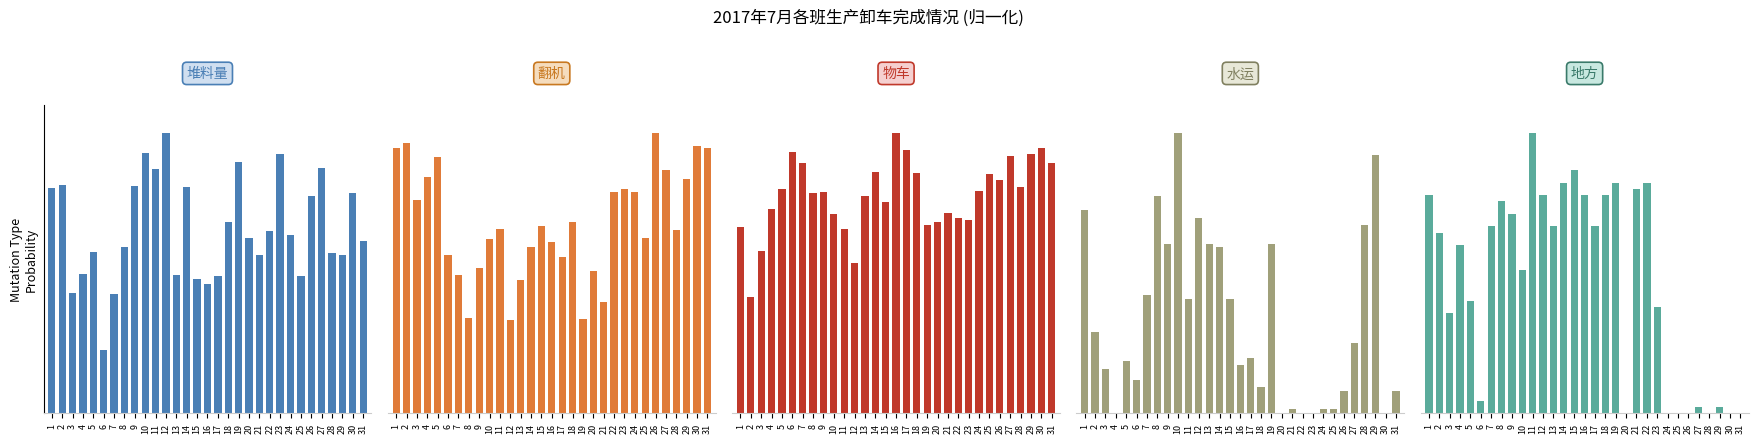

Which series changed the most between 9 and 28?

地方